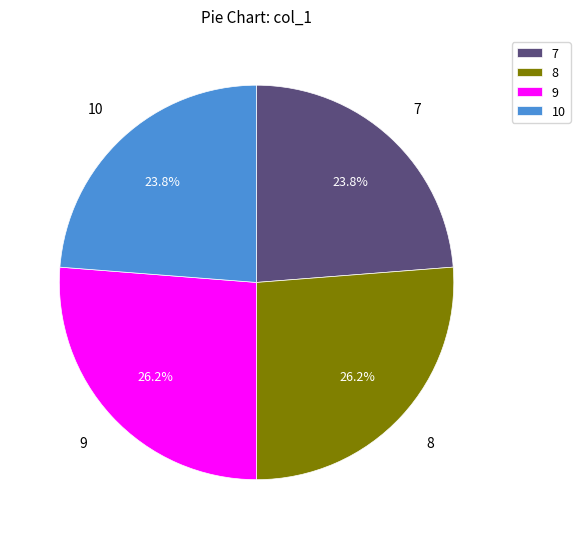

To the nearest percent, what is the difference between the largest and smallest slice percentages?

2%